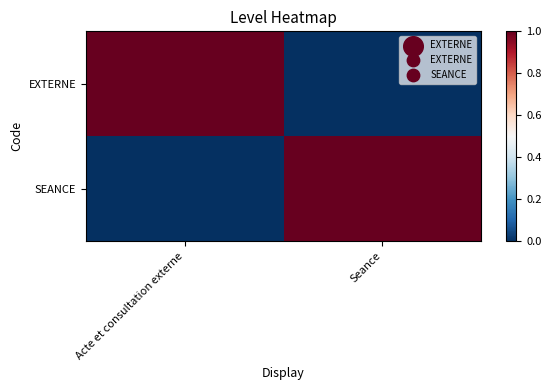

At which category is the sum across all series the highest?

Acte et consultation externe